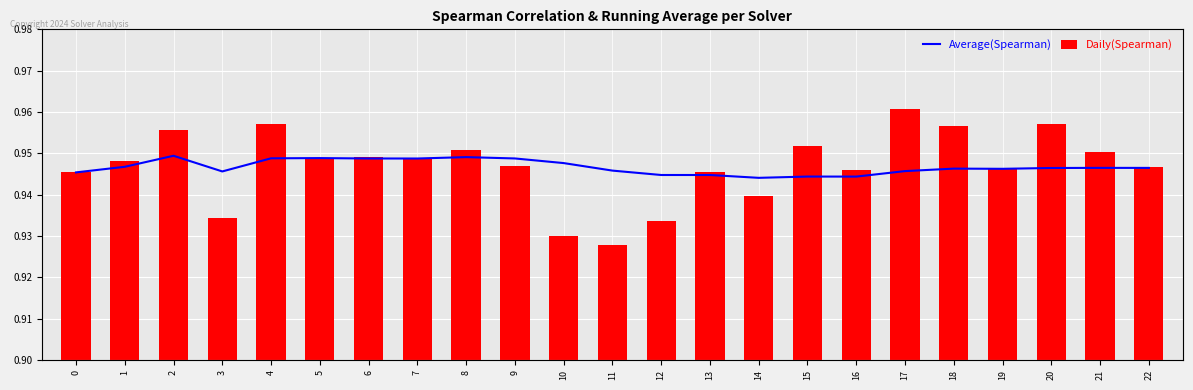

Which series changed the most between 6 and 11?

Daily(Spearman)